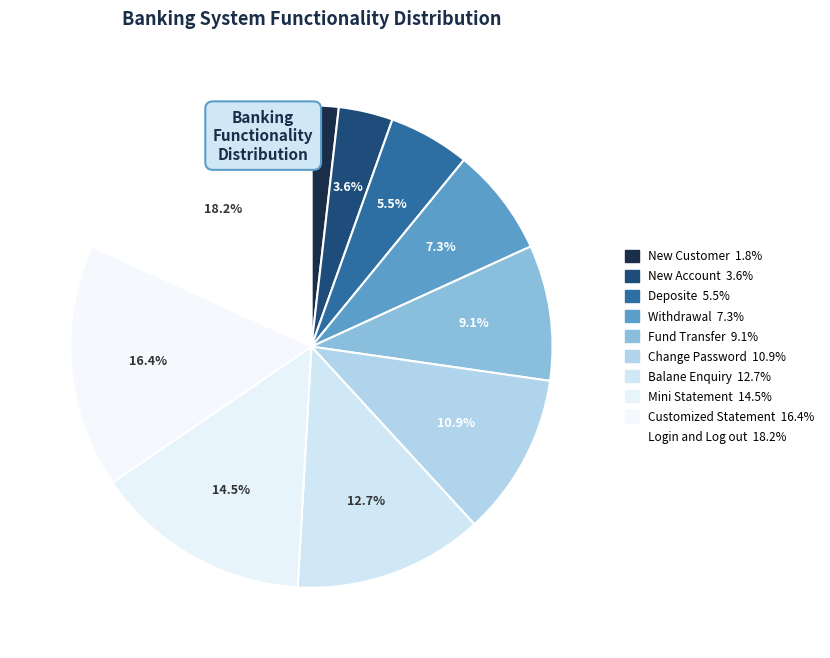

Approximately how many times larger is the value at Balane Enquiry compared to Login and Log out?

0.7